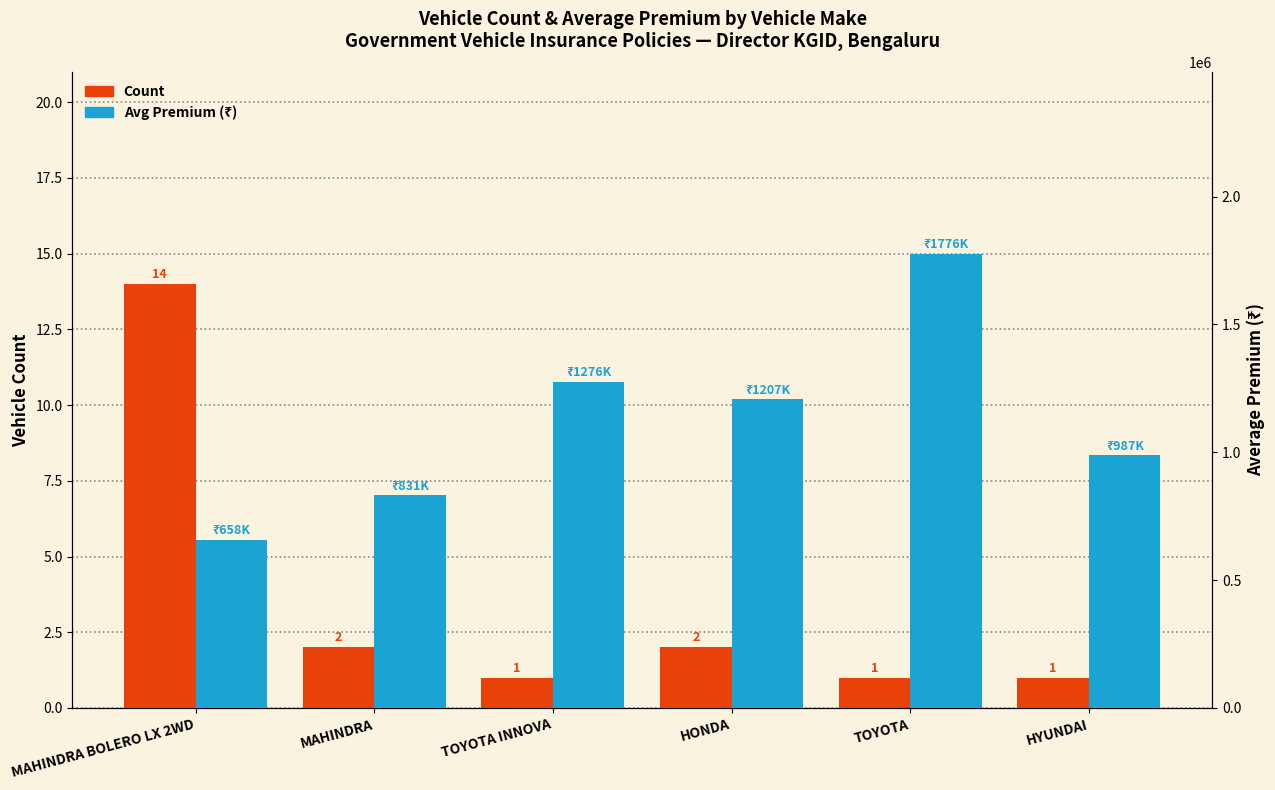

Rank the series at MAHINDRA BOLERO LX 2WD from highest to lowest value.

Avg Premium (₹), Count